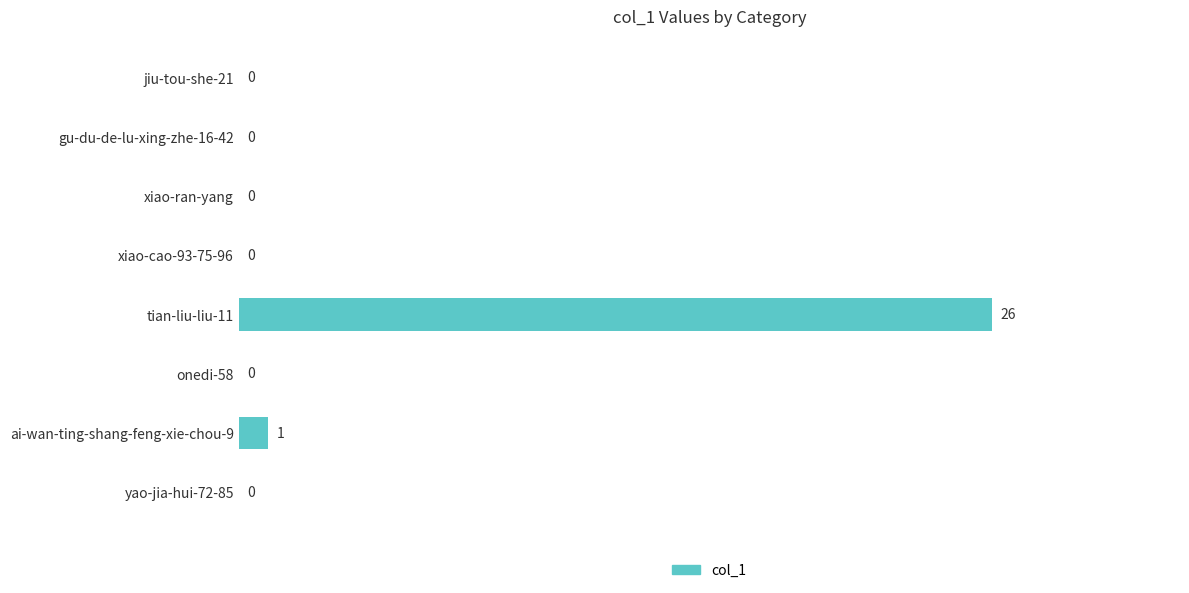

Reading top to bottom, extract all data points from this chart.

jiu-tou-she-21=0	gu-du-de-lu-xing-zhe-16-42=0	xiao-ran-yang=0	xiao-cao-93-75-96=0	tian-liu-liu-11=26	onedi-58=0	ai-wan-ting-shang-feng-xie-chou-9=1	yao-jia-hui-72-85=0